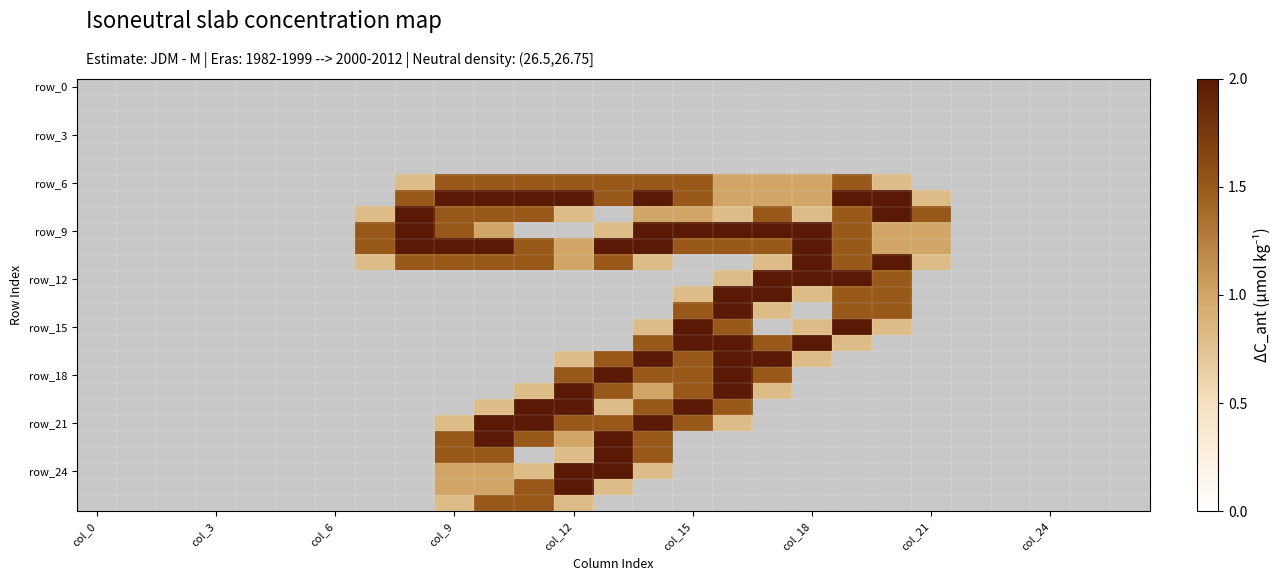

What is the maximum value shown in the chart?

2.0